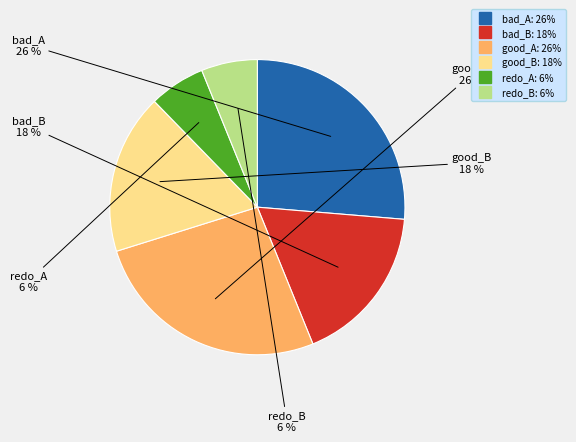

How many segments does this pie chart have?

6